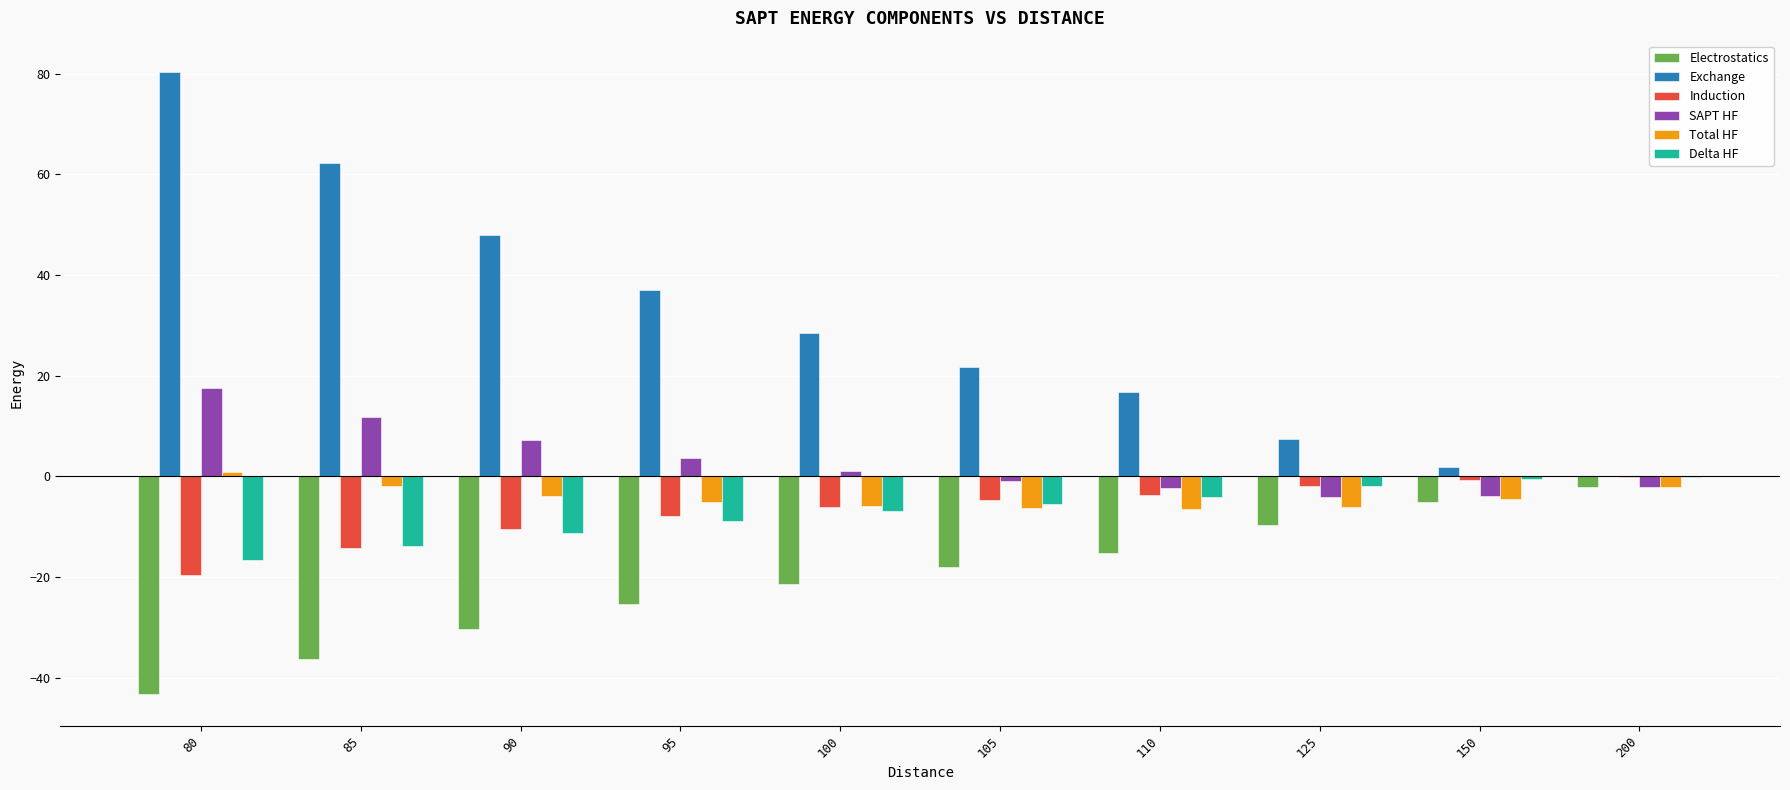

How many groups of bars are there?

10